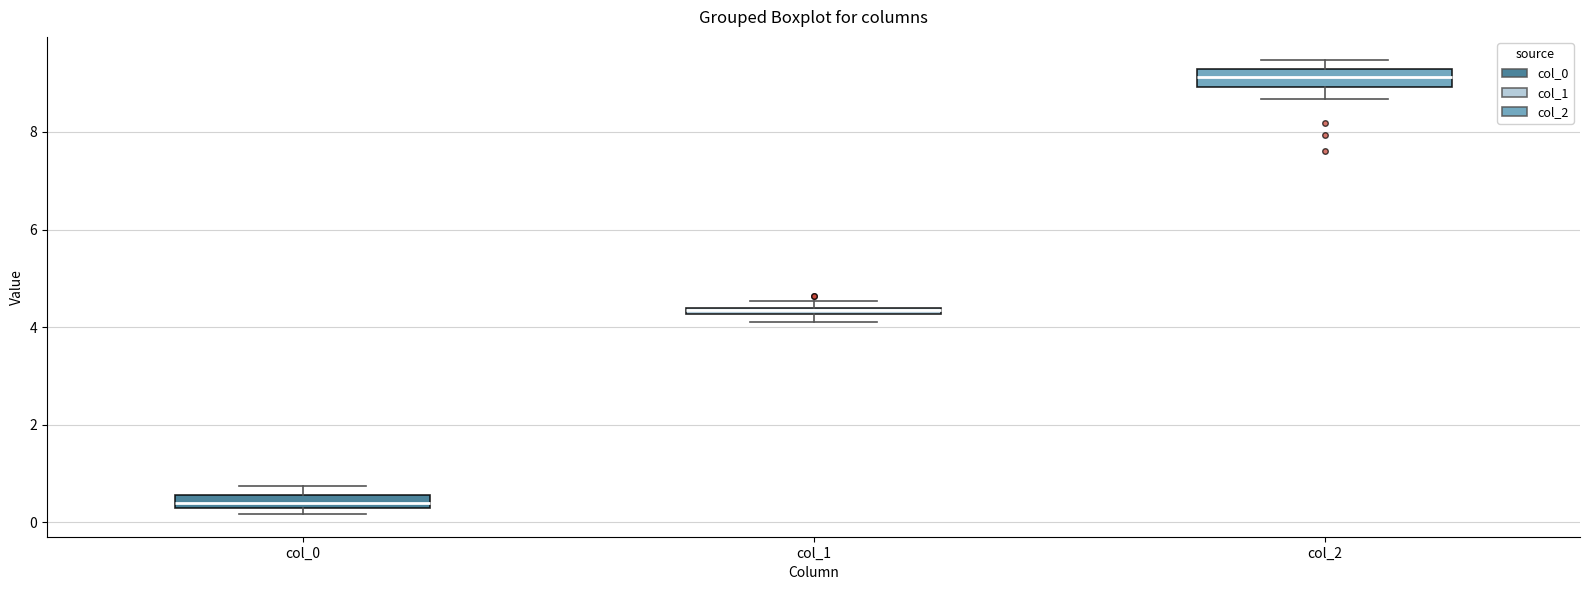

Where is the lower edge of the box for col_2 on the y-axis? The values are not printed on the chart, so give them approximately, as read against the axis.

9.0